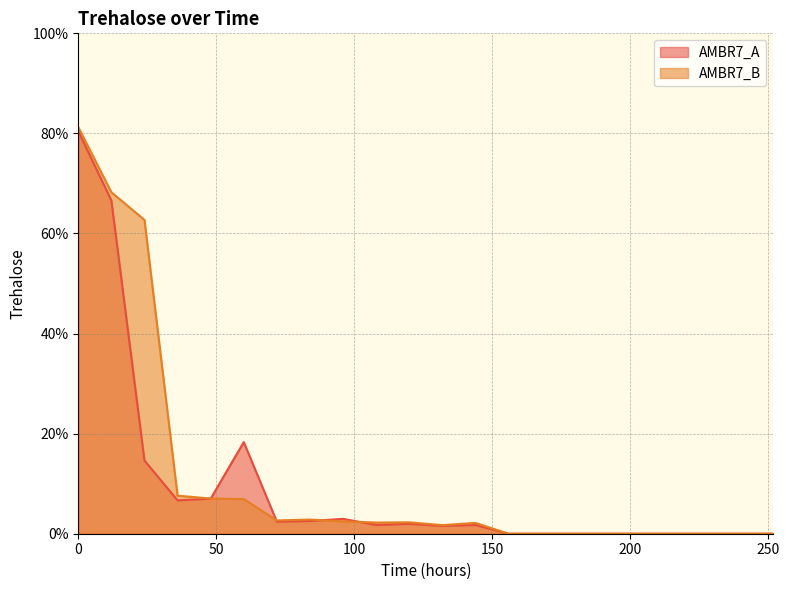

True or false: AMBR7_A and AMBR7_B intersect in this chart.

True